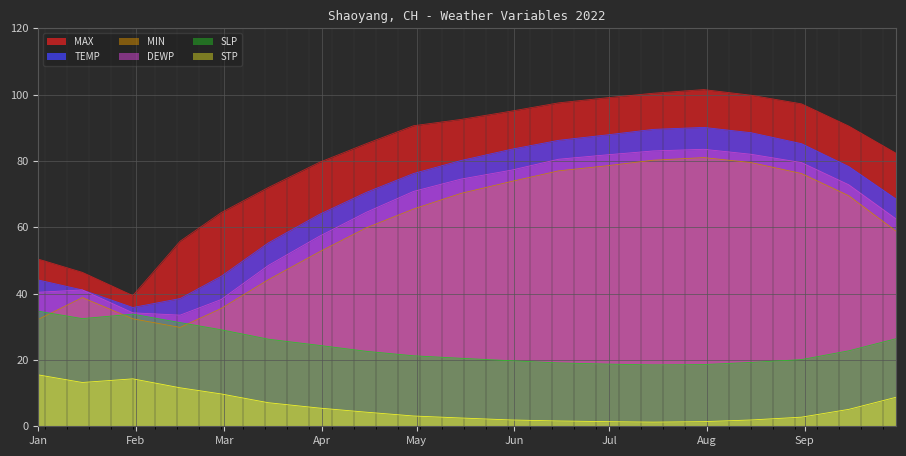

The value of MAX at 2022-09-30 is 82.3. True or false?

True